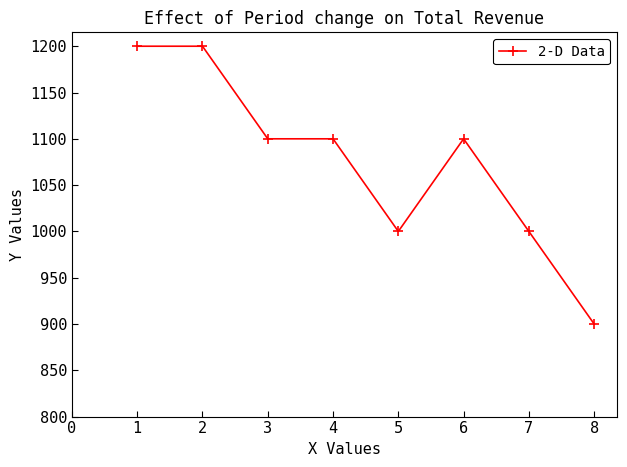

What is the value of the 2nd point from the left?

1200